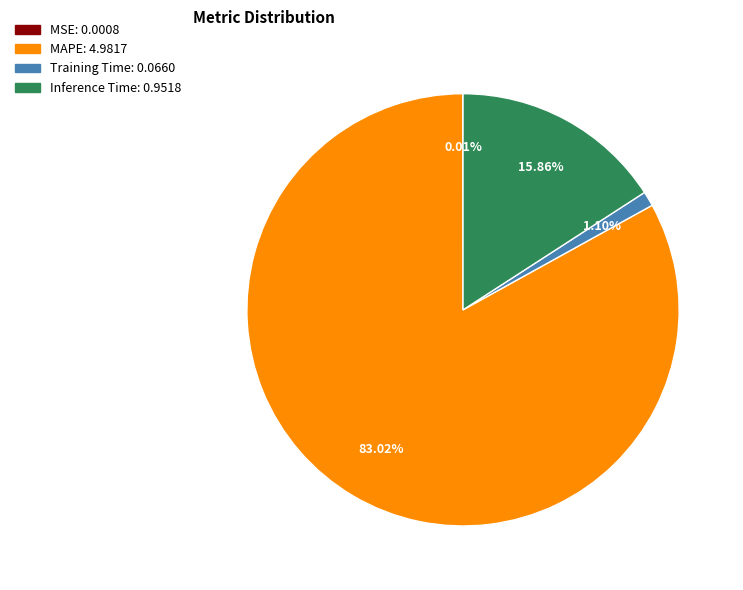

Which slice is the largest?

MAPE